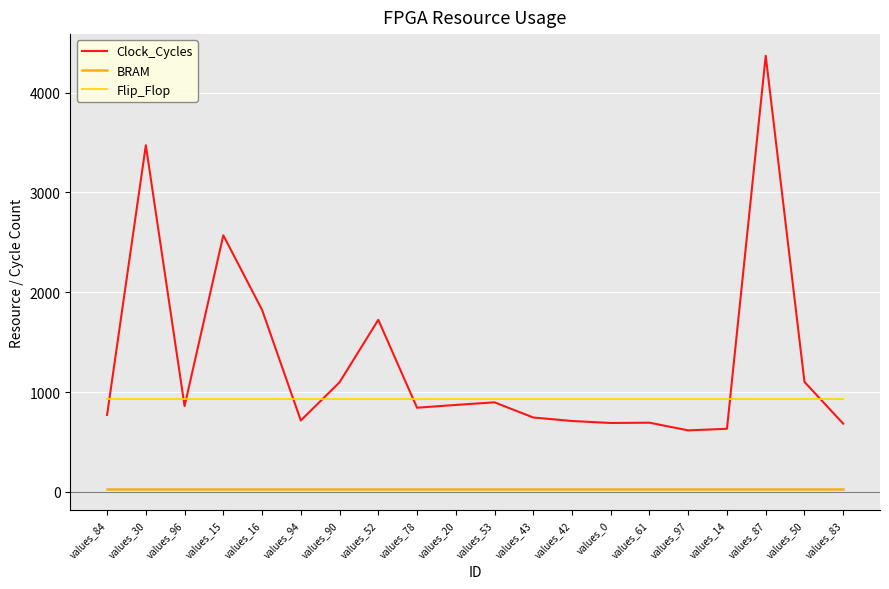

At which label does Clock_Cycles reach its peak?

values_87